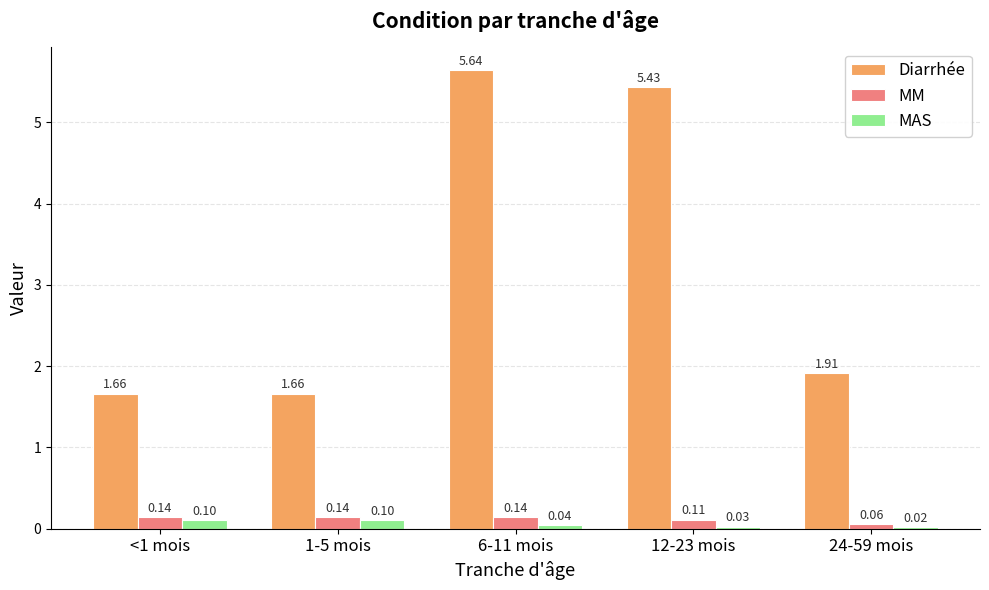

What is the total value across all series at 6-11 mois?

5.8